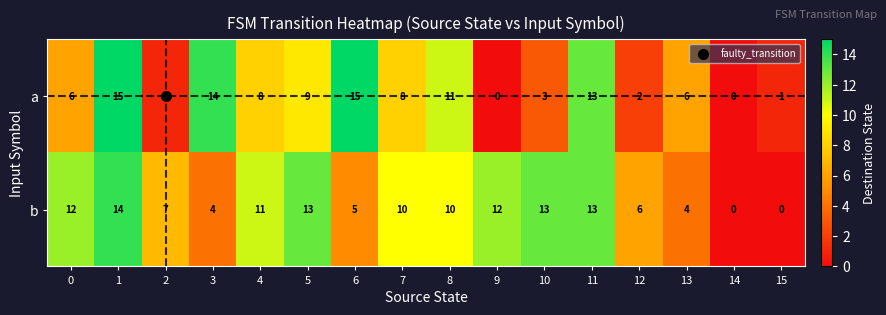

Which series has the widest spread of values?

a